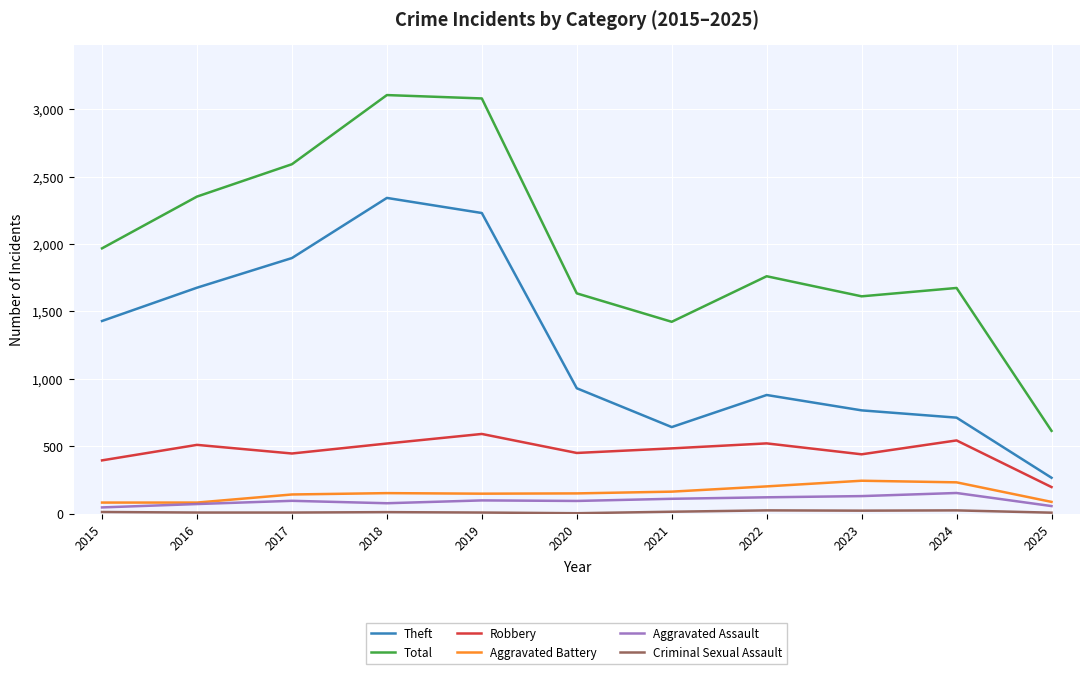

True or false: Aggravated Assault and Theft cross at least once.

False